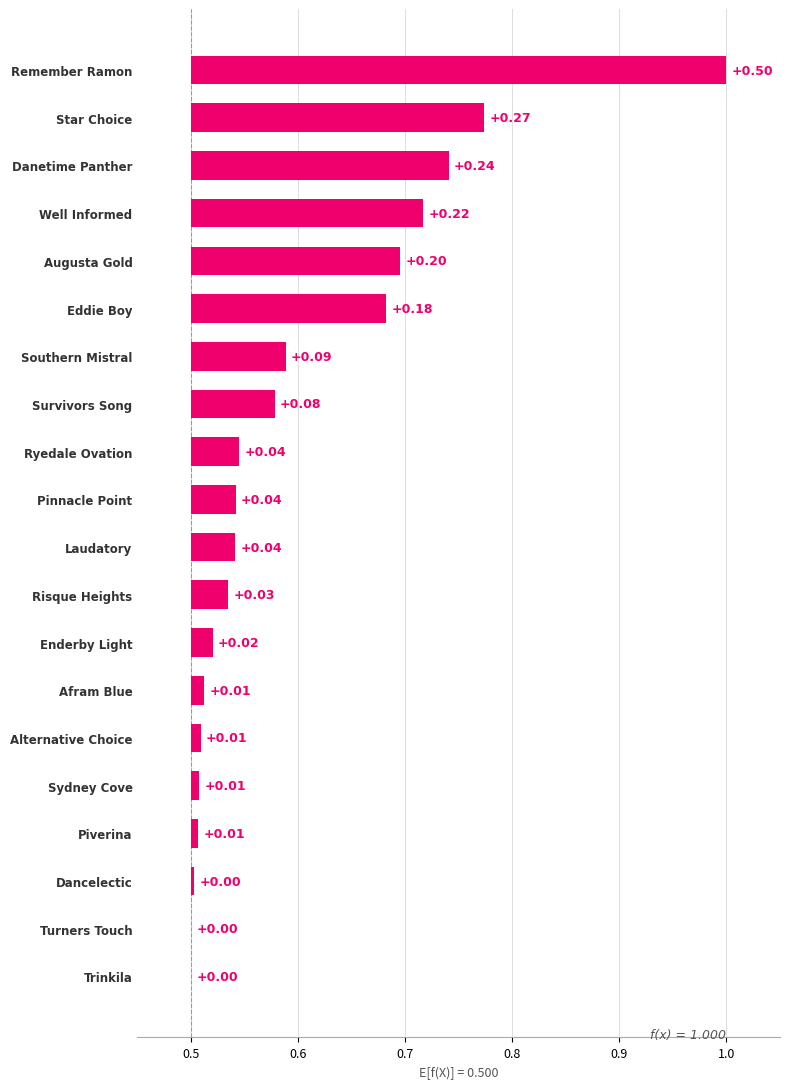

What value does the data have at Remember Ramon?

0.5